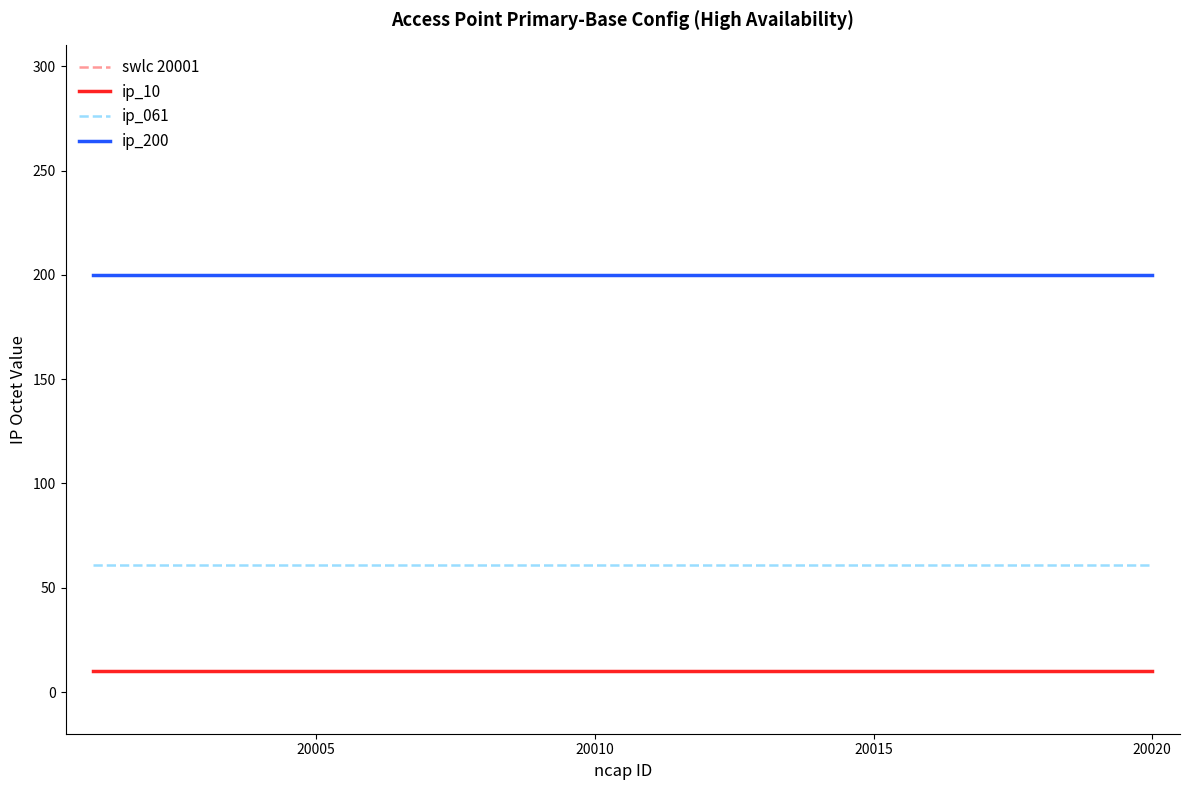

True or false: ip_10 and ip_061 intersect in this chart.

False